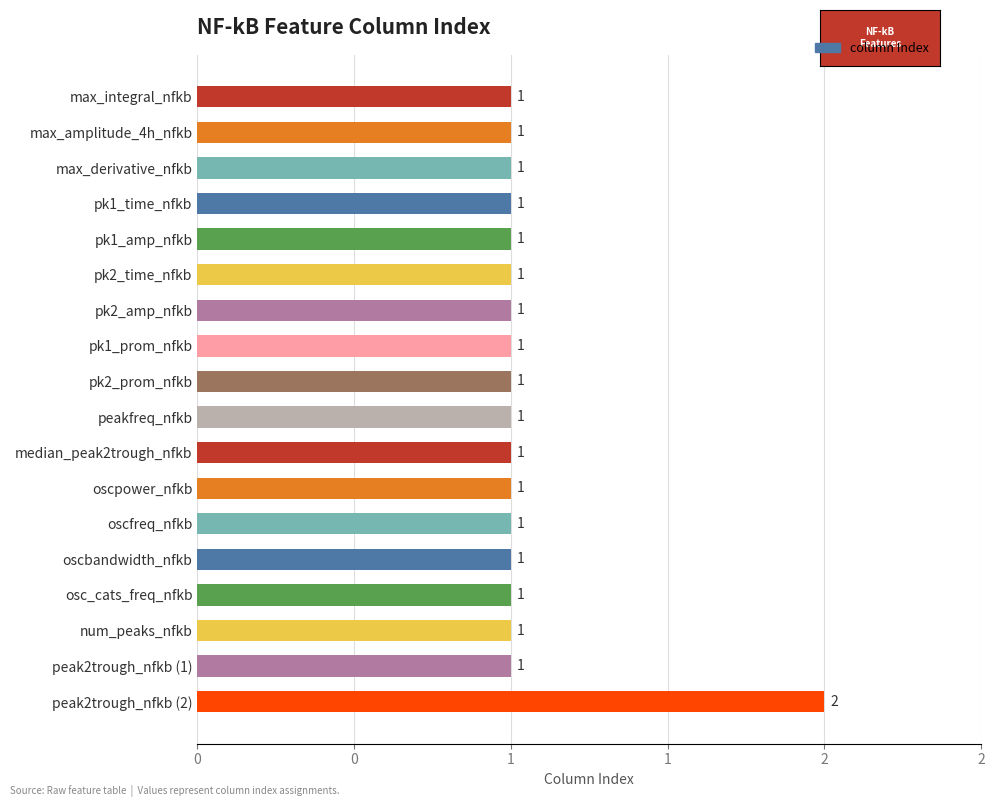

Does the chart contain stacked bars?

No